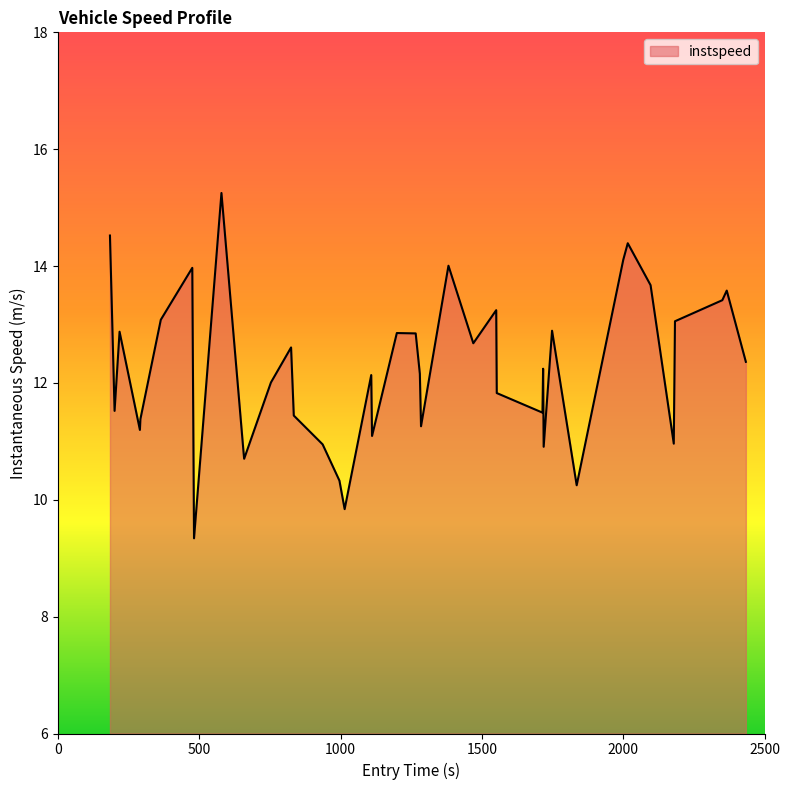

What is the difference between the maximum and minimum values?

5.9